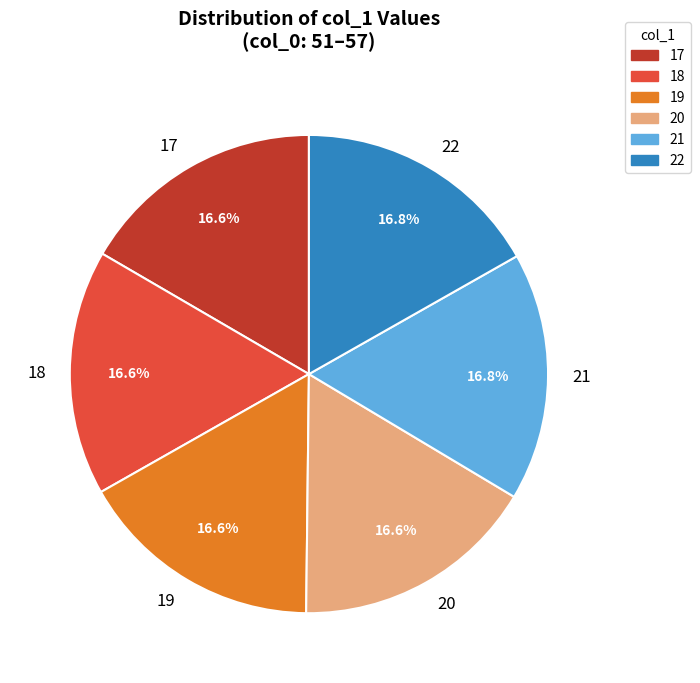

Is there a majority slice in this chart?

No